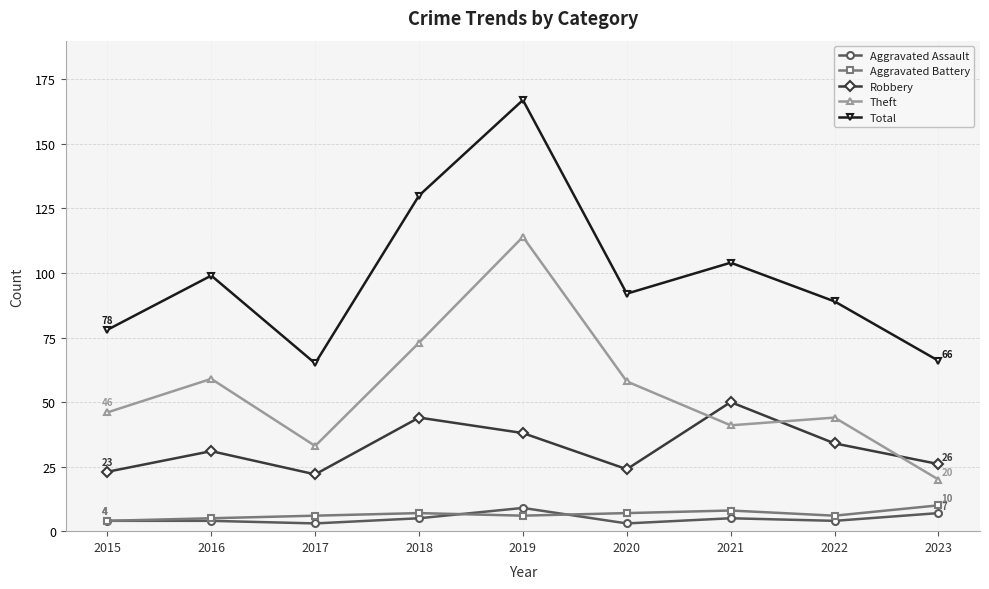

At which category is the sum across all series the highest?

2019